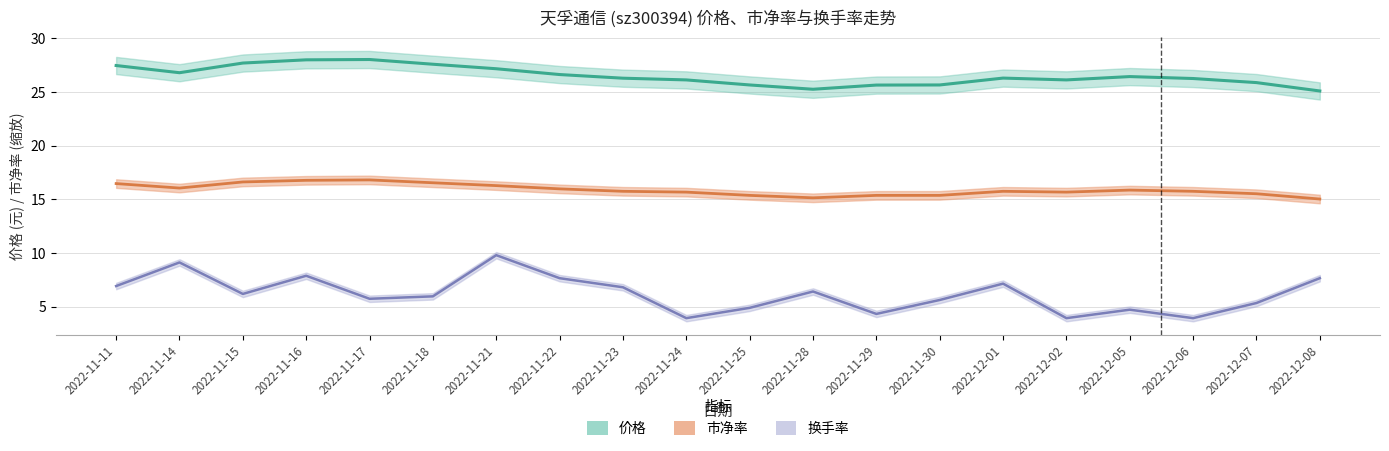

Rank the series by their average value, from lowest to highest.

换手率, 市净率, 价格